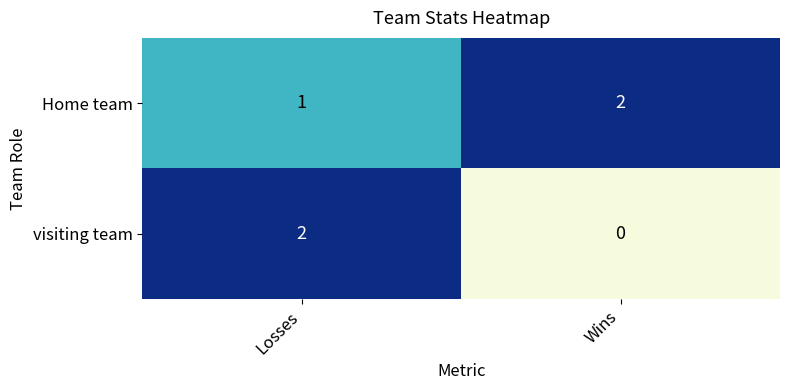

Reading left to right, what are all the values shown in this chart?

Home team: 1	2
visiting team: 2	0